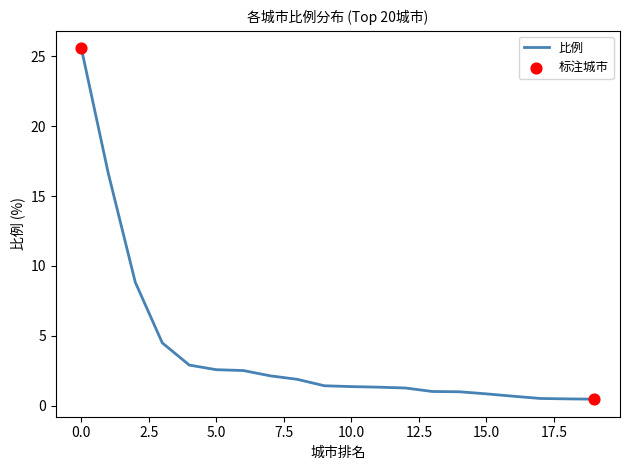

What is the difference between the maximum and minimum values?

25.1